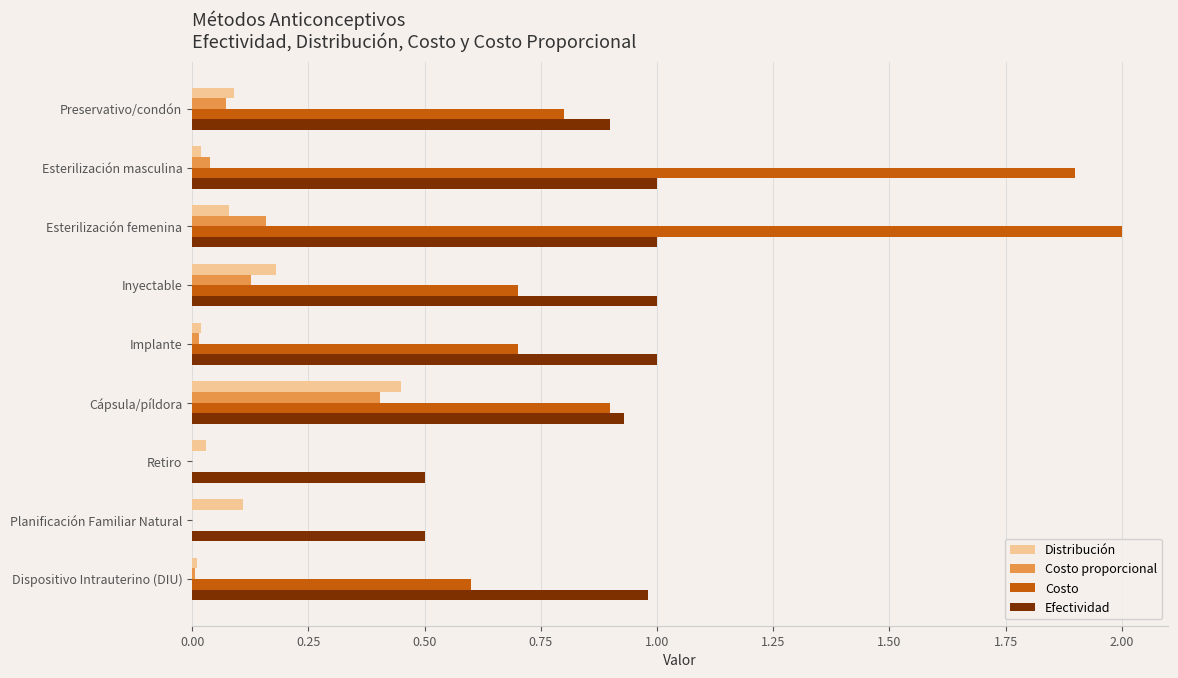

What is the maximum value shown in the chart?

2.0